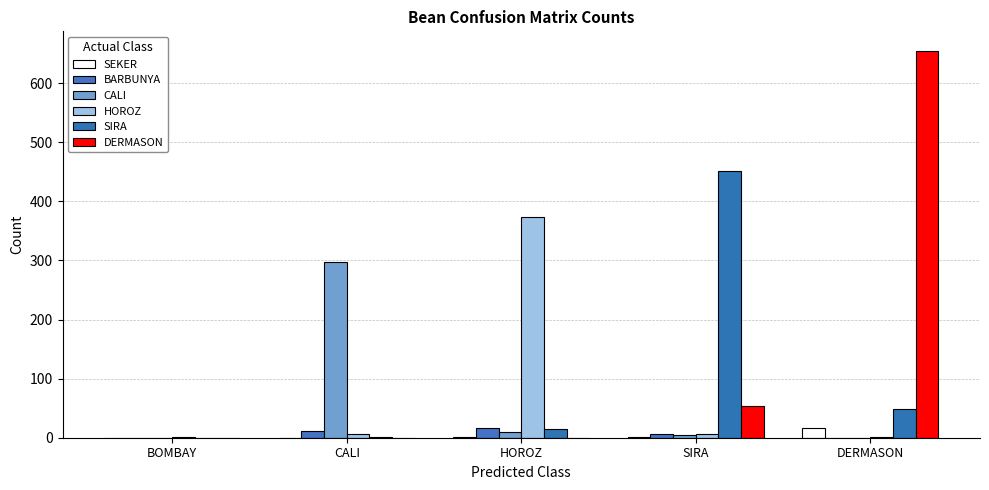

What is the total value across all series at DERMASON?

721